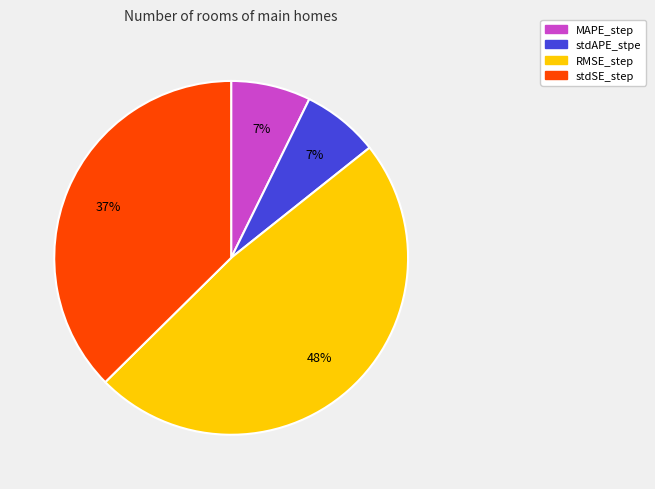

Do RMSE_step and stdSE_step together represent more than half of the pie?

Yes